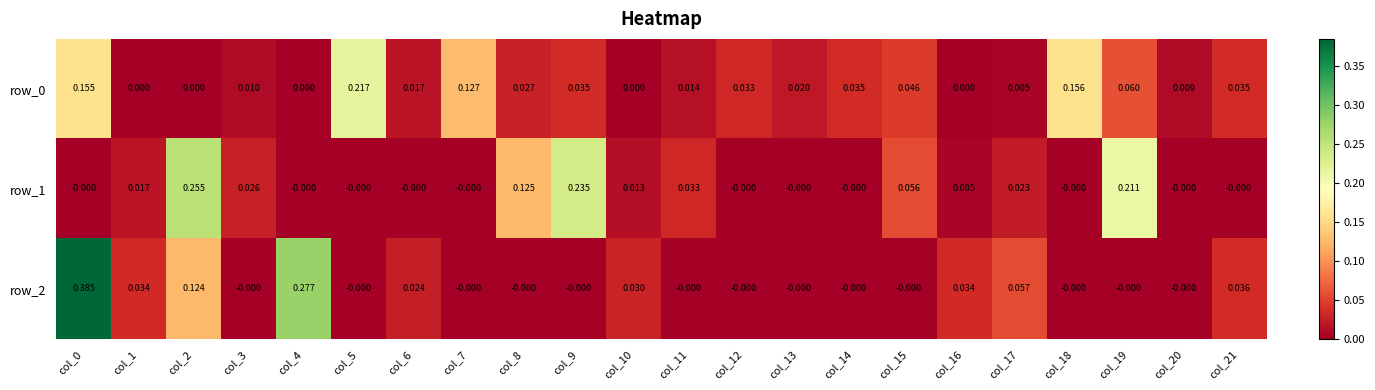

True or false: row_2 has a value of 0.3 at col_9.

False